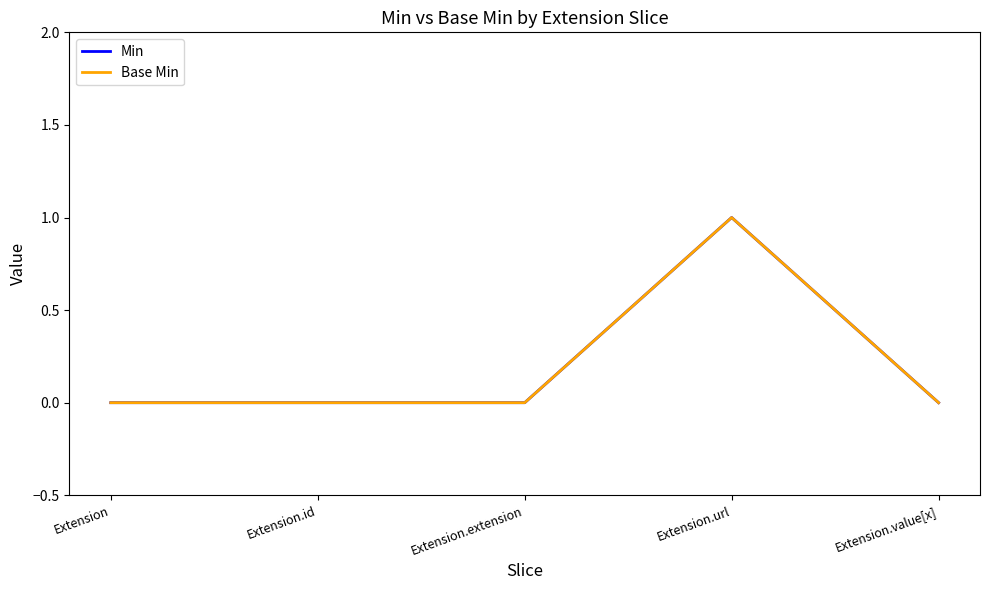

Which series has the largest range (max minus min)?

Min